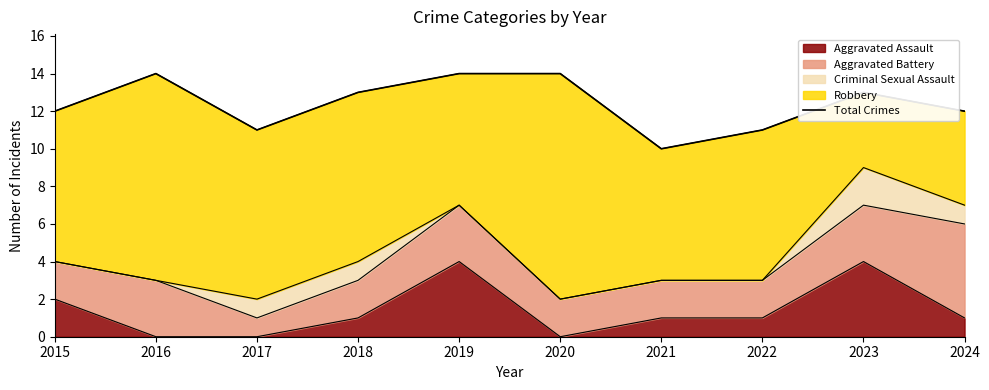

How many data points are less than 13?

5